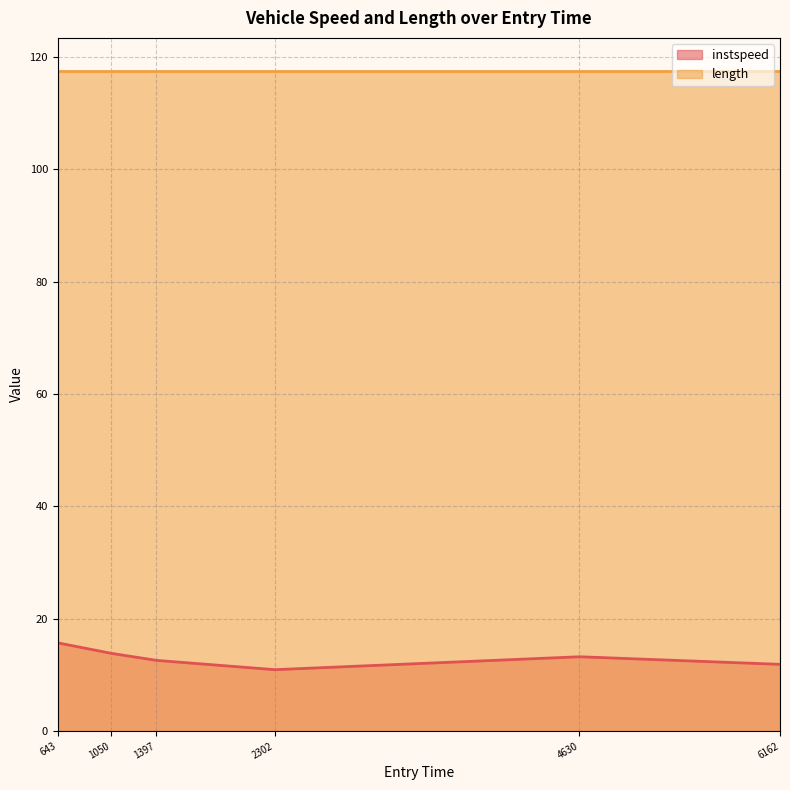

What value does the data have at 643.0?

15.7